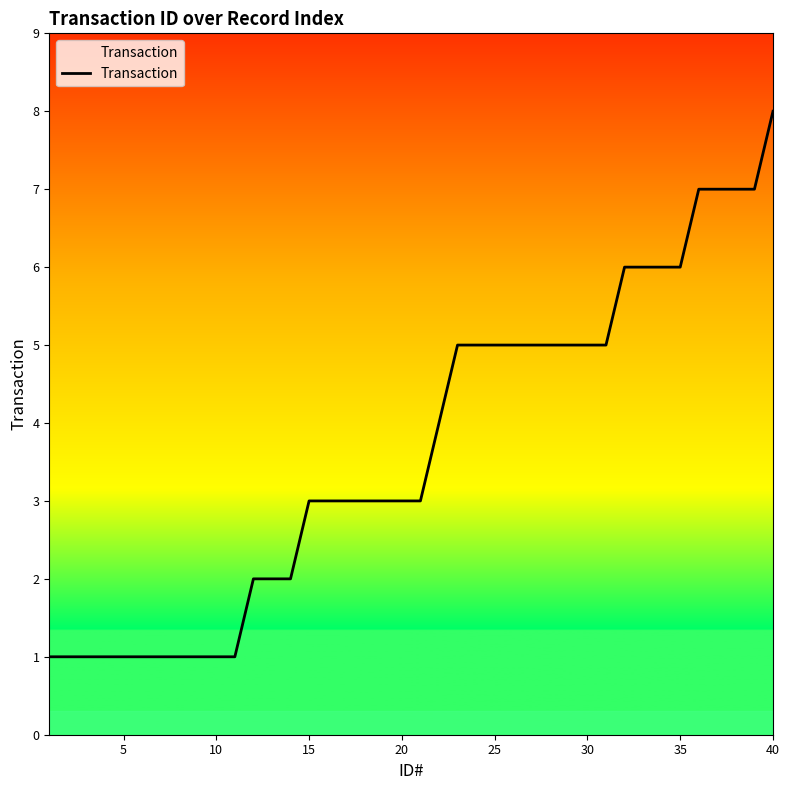

What is the difference between the second highest and minimum values?

6